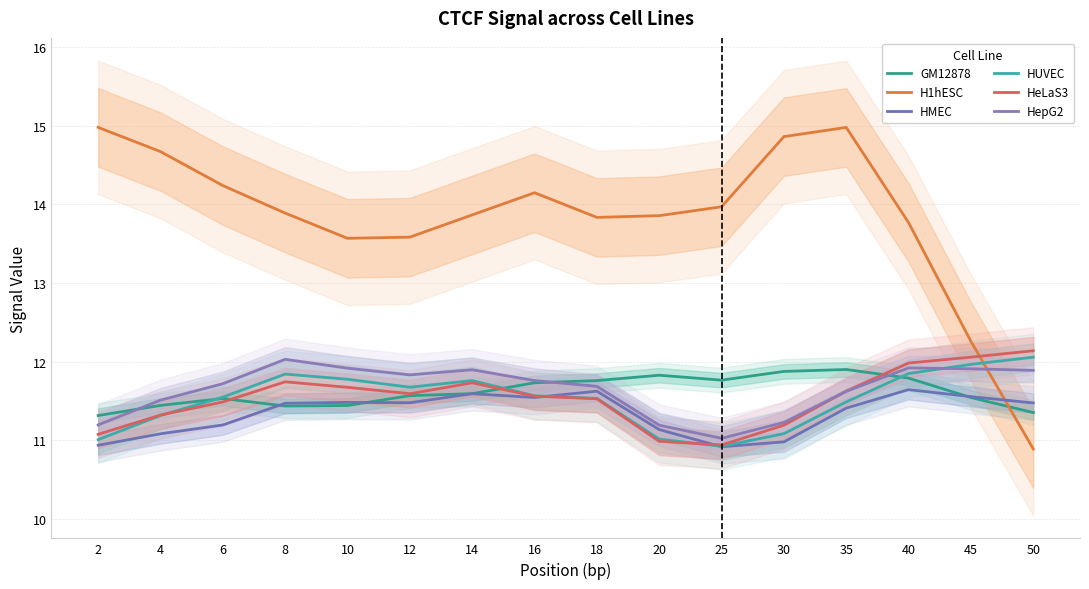

Reading left to right, transcribe all the data shown in this chart.

GM12878: 2=11.3	4=11.4	6=11.5	8=11.4	10=11.4	12=11.6	14=11.6	16=11.7	18=11.8	20=11.8	25=11.8	30=11.9	35=11.9	40=11.8	45=11.5	50=11.4
H1hESC: 2=15.0	4=14.7	6=14.2	8=13.9	10=13.6	12=13.6	14=13.9	16=14.1	18=13.8	20=13.9	25=14.0	30=14.9	35=15.0	40=13.8	45=12.3	50=10.9
HMEC: 2=10.9	4=11.1	6=11.2	8=11.5	10=11.5	12=11.5	14=11.6	16=11.5	18=11.6	20=11.1	25=10.9	30=11.0	35=11.4	40=11.6	45=11.6	50=11.5
HUVEC: 2=11.0	4=11.3	6=11.5	8=11.8	10=11.8	12=11.7	14=11.8	16=11.6	18=11.5	20=11.0	25=10.9	30=11.1	35=11.5	40=11.8	45=12.0	50=12.1
HeLaS3: 2=11.1	4=11.3	6=11.5	8=11.7	10=11.7	12=11.6	14=11.7	16=11.6	18=11.5	20=11.0	25=10.9	30=11.2	35=11.6	40=12.0	45=12.1	50=12.1
HepG2: 2=11.2	4=11.5	6=11.7	8=12.0	10=11.9	12=11.8	14=11.9	16=11.8	18=11.7	20=11.2	25=11.0	30=11.2	35=11.6	40=11.9	45=11.9	50=11.9